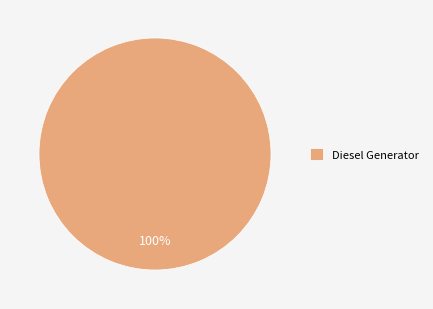

Is it true that Diesel Generator is 94% of the pie?

False